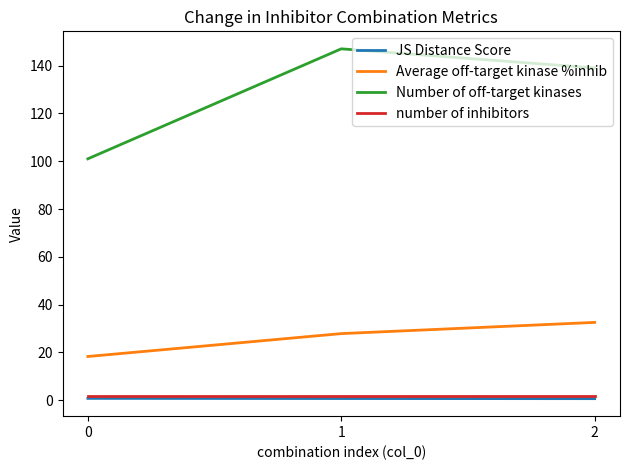

The value of Number of off-target kinases at 1 is 192.0. True or false?

False